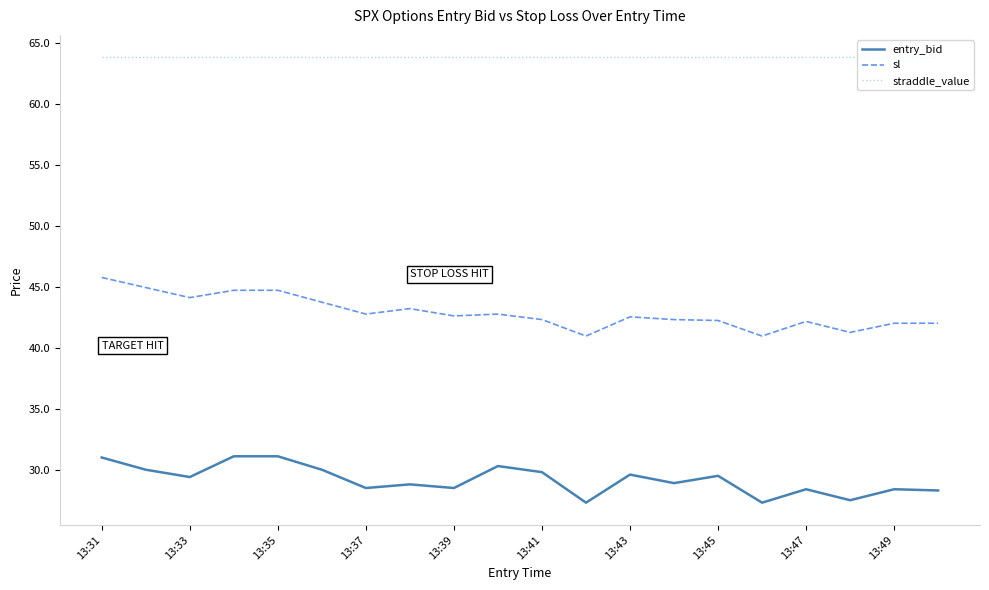

Does the chart display data point markers on the line(s)?

No